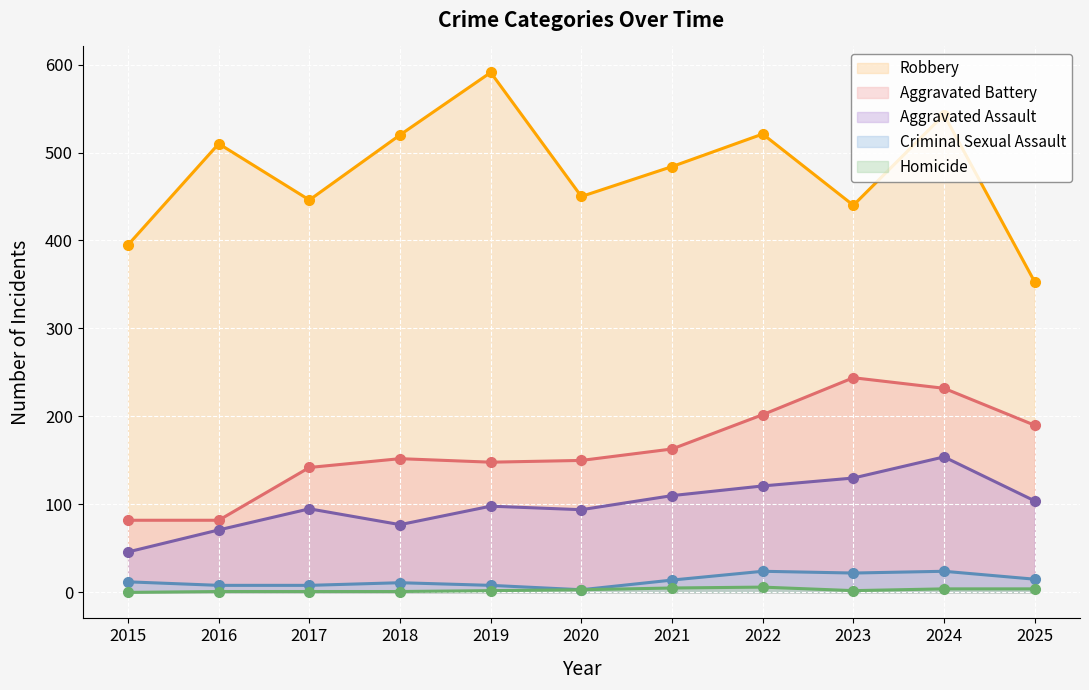

At which category is the sum across all series the highest?

2024